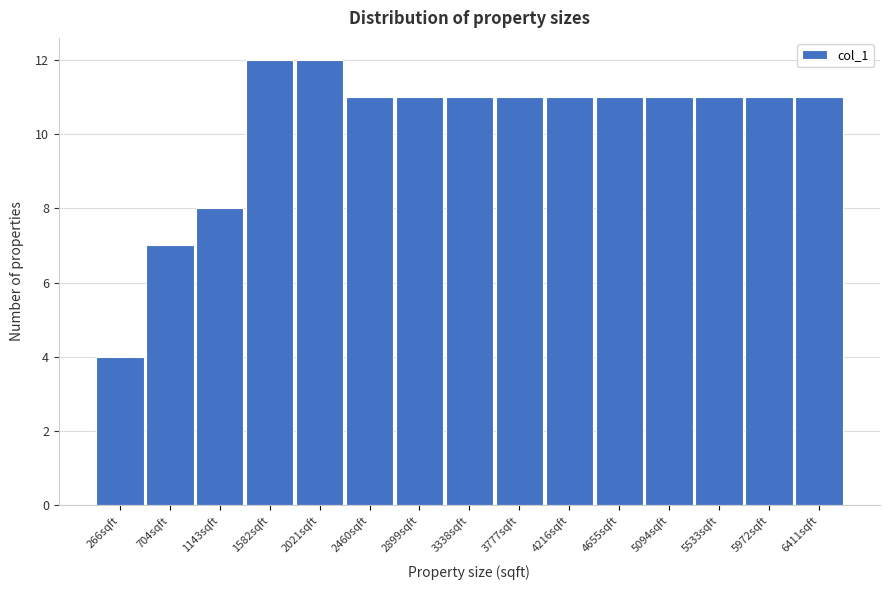

Reading left to right, what are all the values shown in this chart?

4	7	8	12	12	11	11	11	11	11	11	11	11	11	11